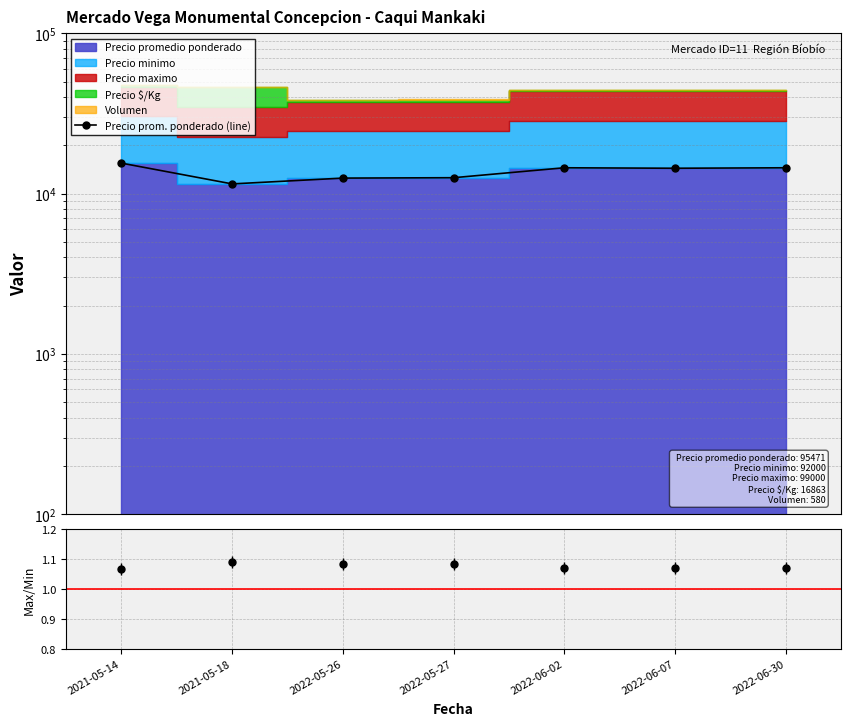

What is the difference between the second highest and second lowest values?

2000